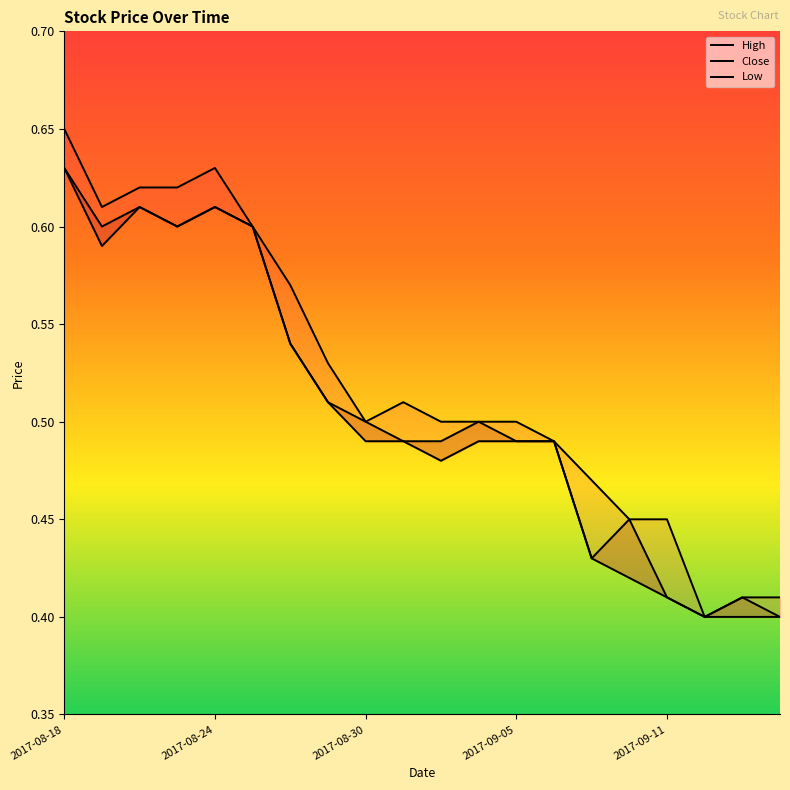

What is the difference between the maximum and minimum values in the High series?

0.2